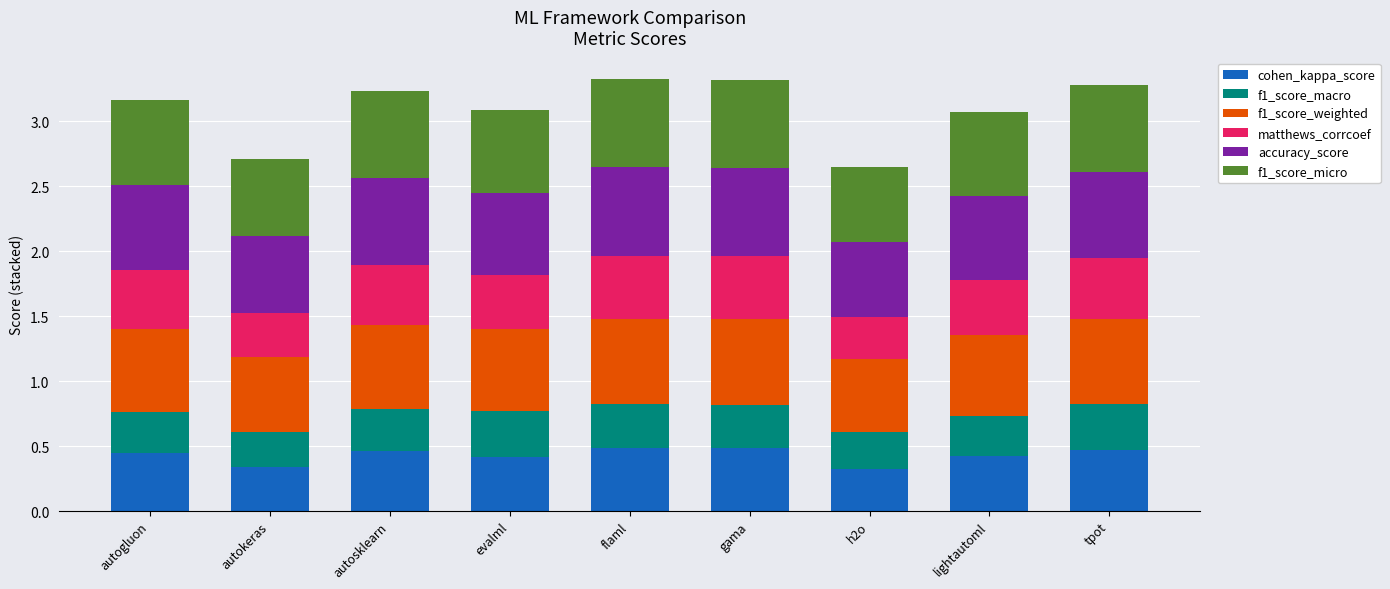

True or false: cohen_kappa_score has a value of 0.7 at tpot.

False